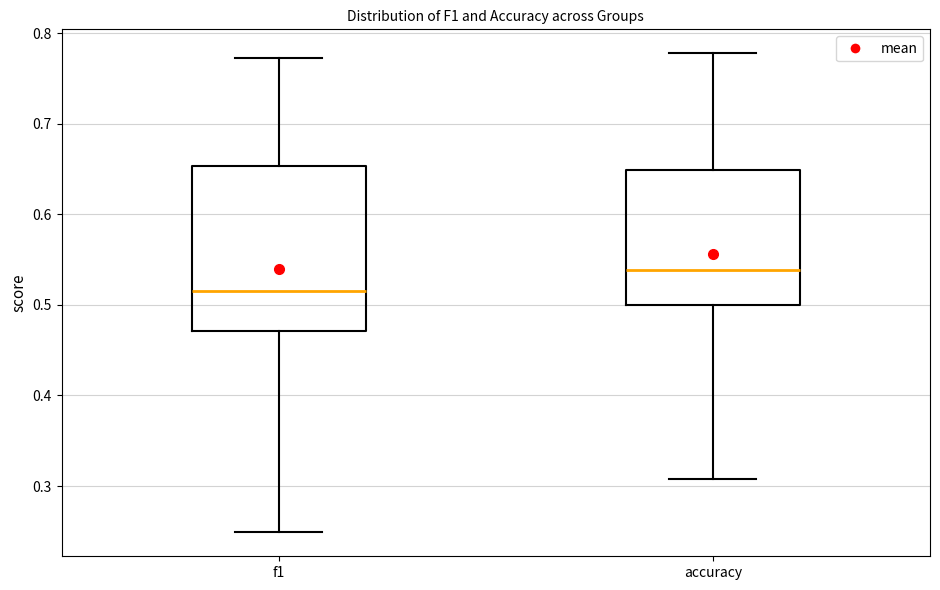

Reading left to right, read every box against the y-axis: the position of its median line, the range the box covers, and the ends of its whiskers. The values are not printed on the chart, so give them approximately, as read against the axis.

f1: median 0.52, box 0.47 to 0.65, whiskers 0.25 to 0.77
accuracy: median 0.54, box 0.50 to 0.65, whiskers 0.31 to 0.78